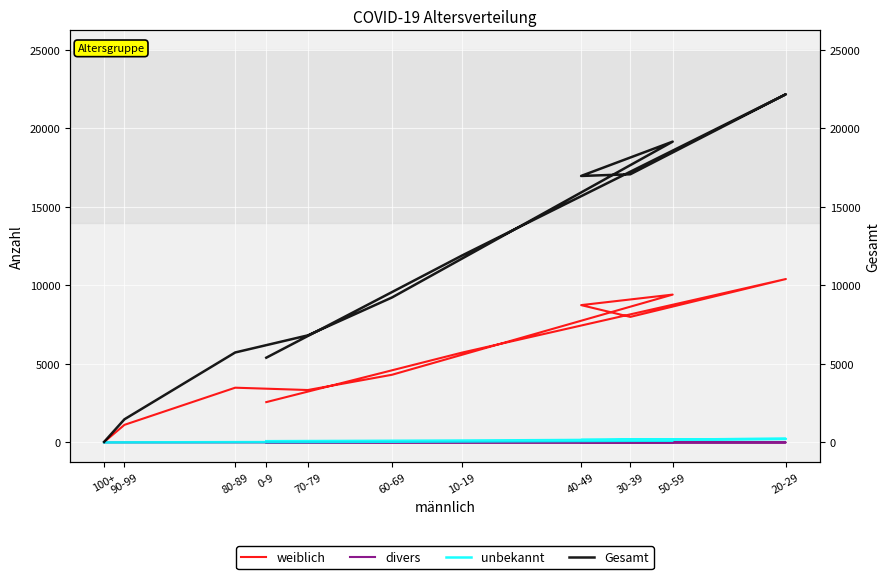

Is this an area chart (filled region under the line)?

No